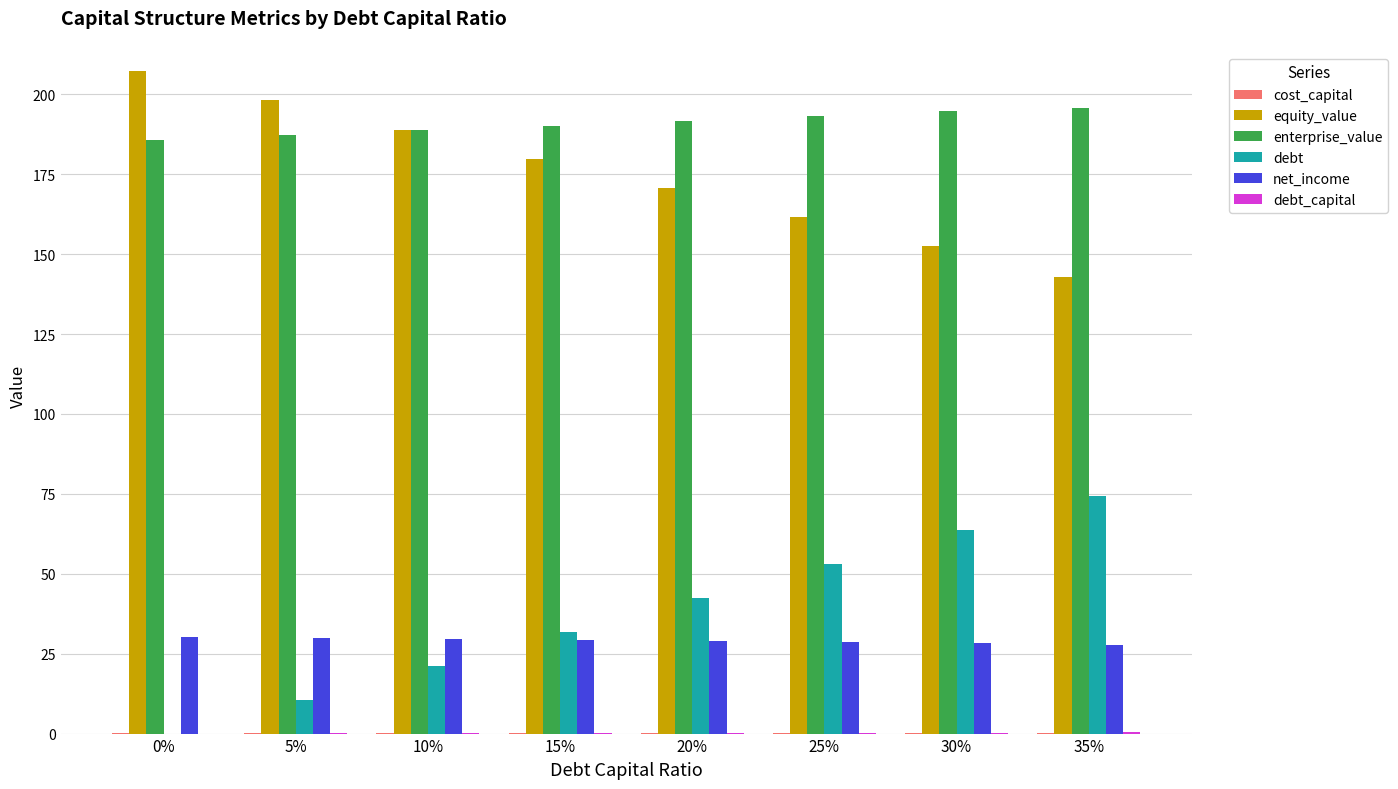

What is the sum of all equity_value values?

1401.6